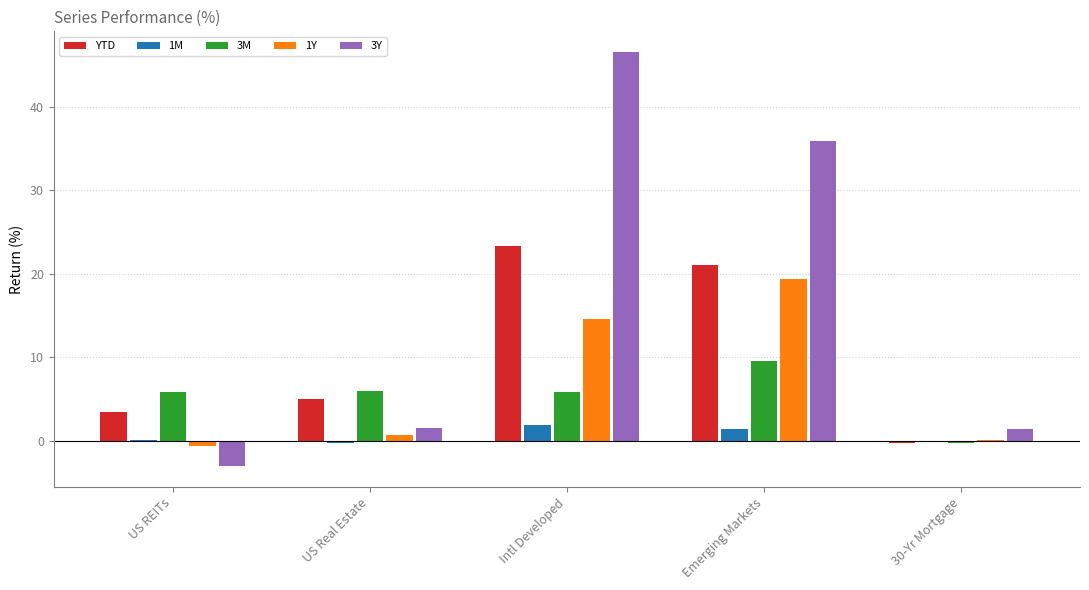

Is it true that 3M equals -0.3 at 30-Yr Mortgage?

True